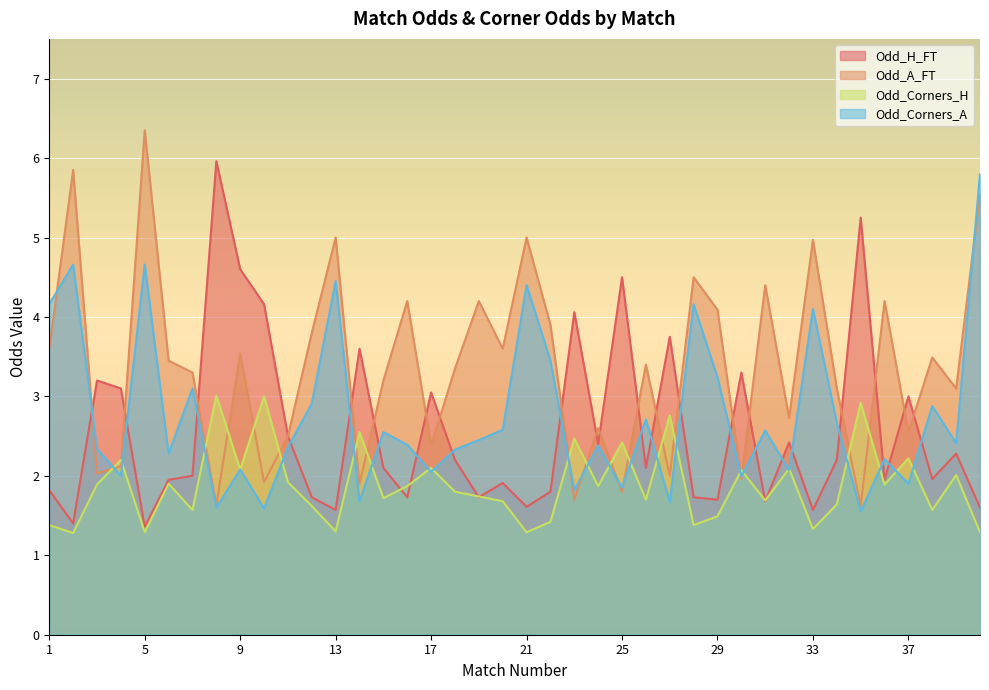

True or false: Odd_H_FT and Odd_Corners_A cross at least once.

True